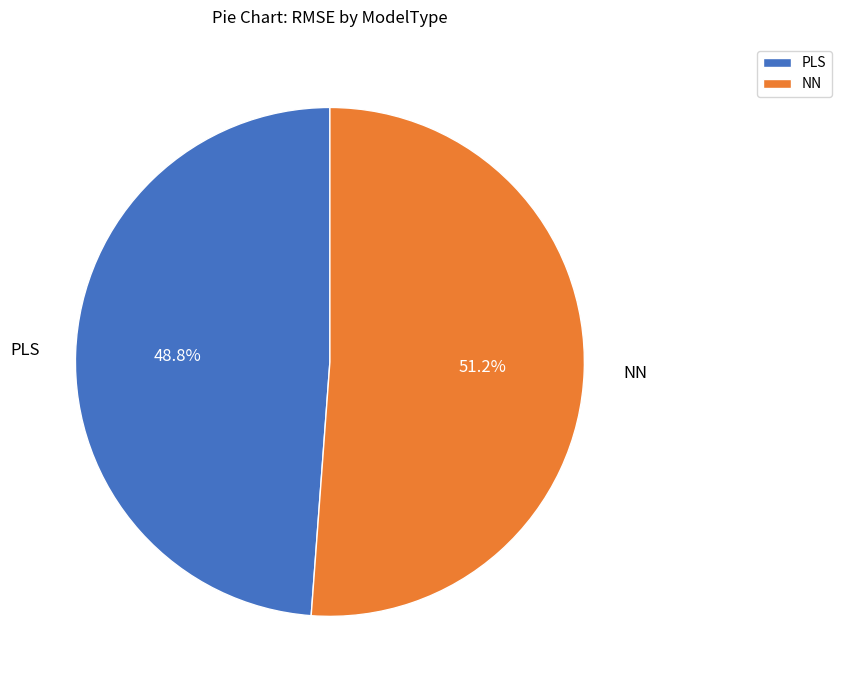

Which slice is the smallest?

PLS